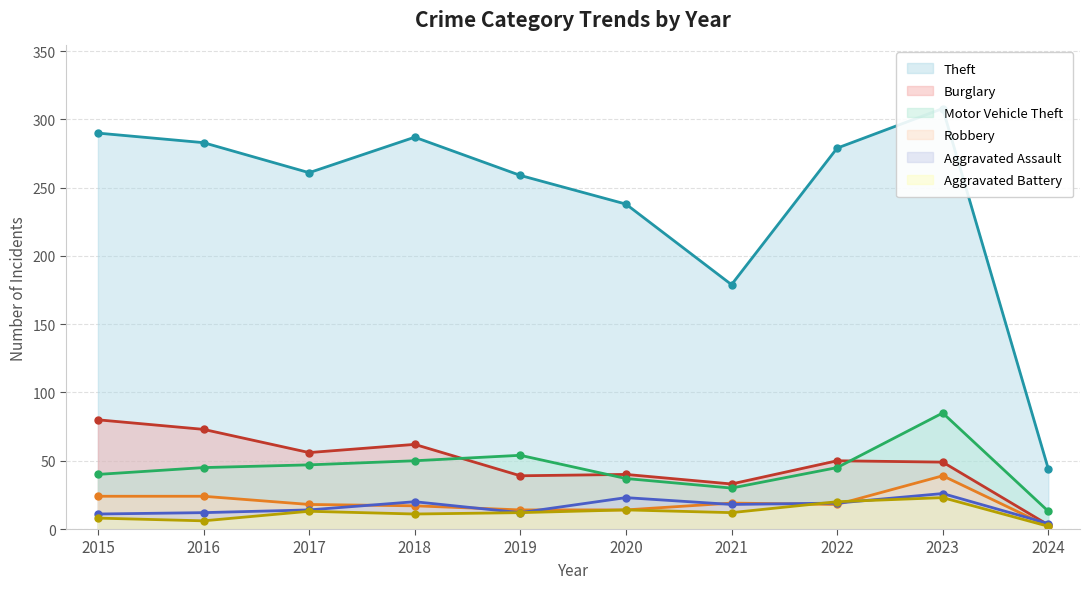

List the labels in order of Motor Vehicle Theft value, smallest first.

2024, 2021, 2020, 2015, 2016, 2022, 2017, 2018, 2019, 2023